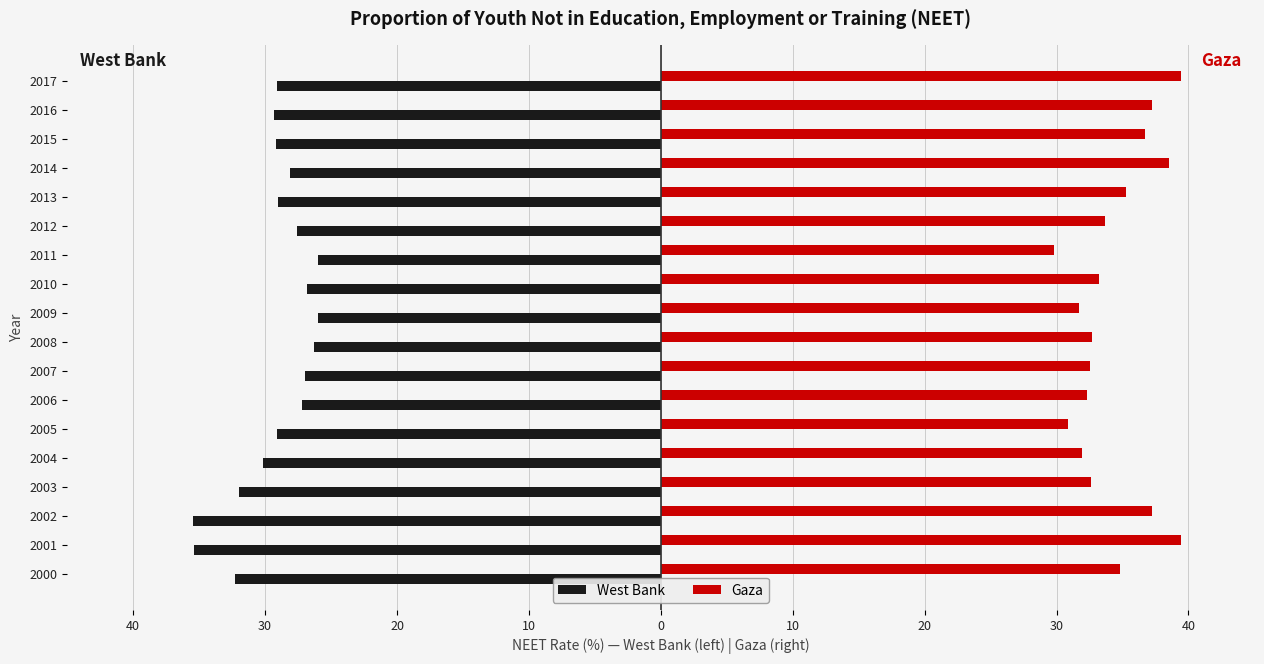

What are all the series names shown in the legend?

West Bank, Gaza